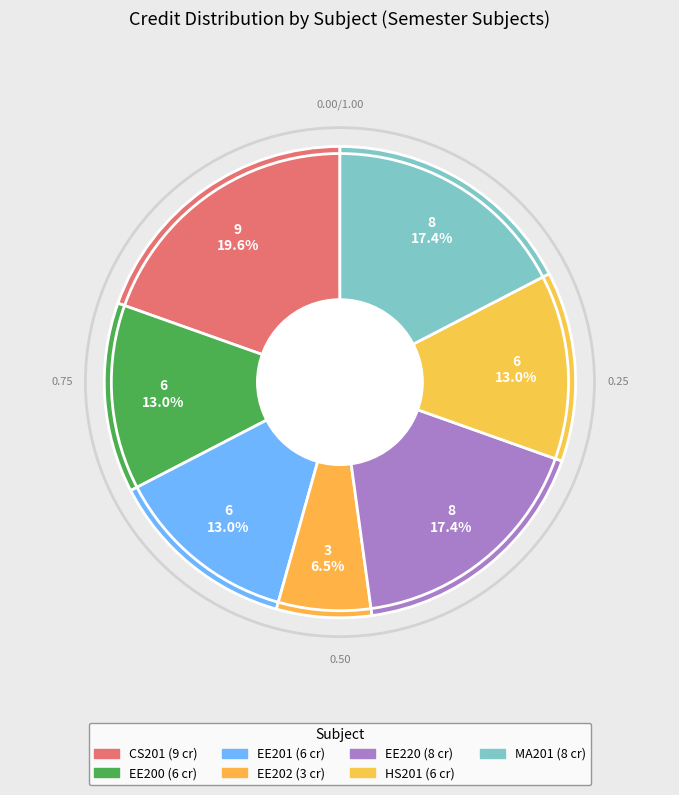

Is EE202 the majority of the pie?

No